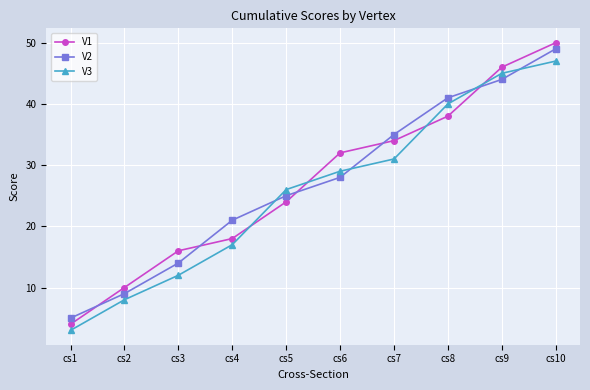

How many series are shown in this chart?

3